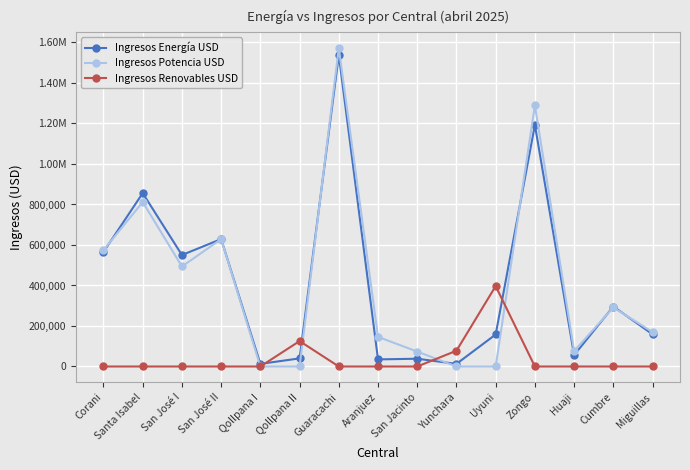

Is this an area chart (filled region under the line)?

No